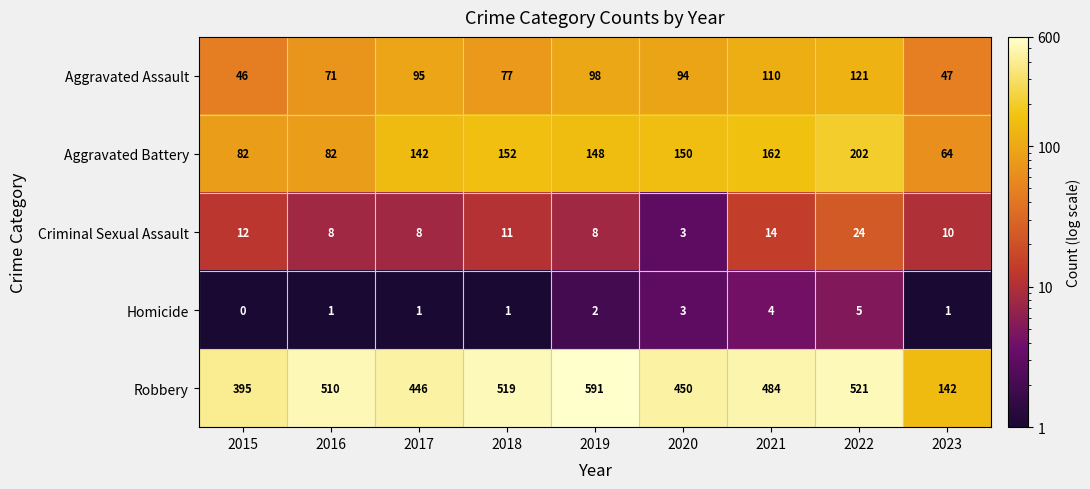

How many distinct data groups are displayed?

5